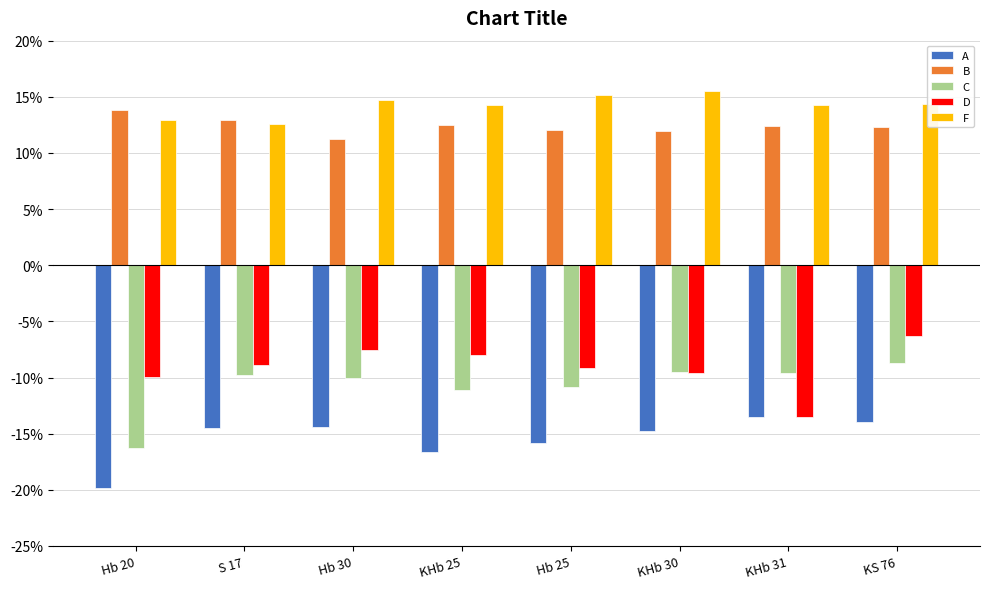

What is the approximate value of D at Hb 20?

-9.9